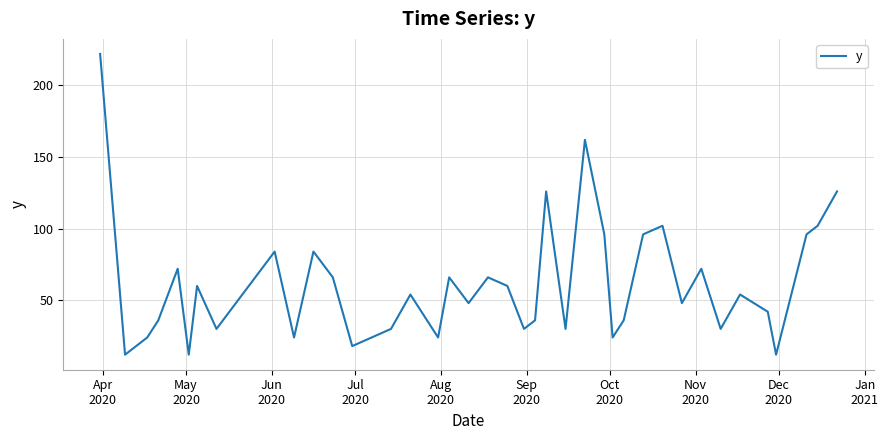

What is the smallest value displayed?

12